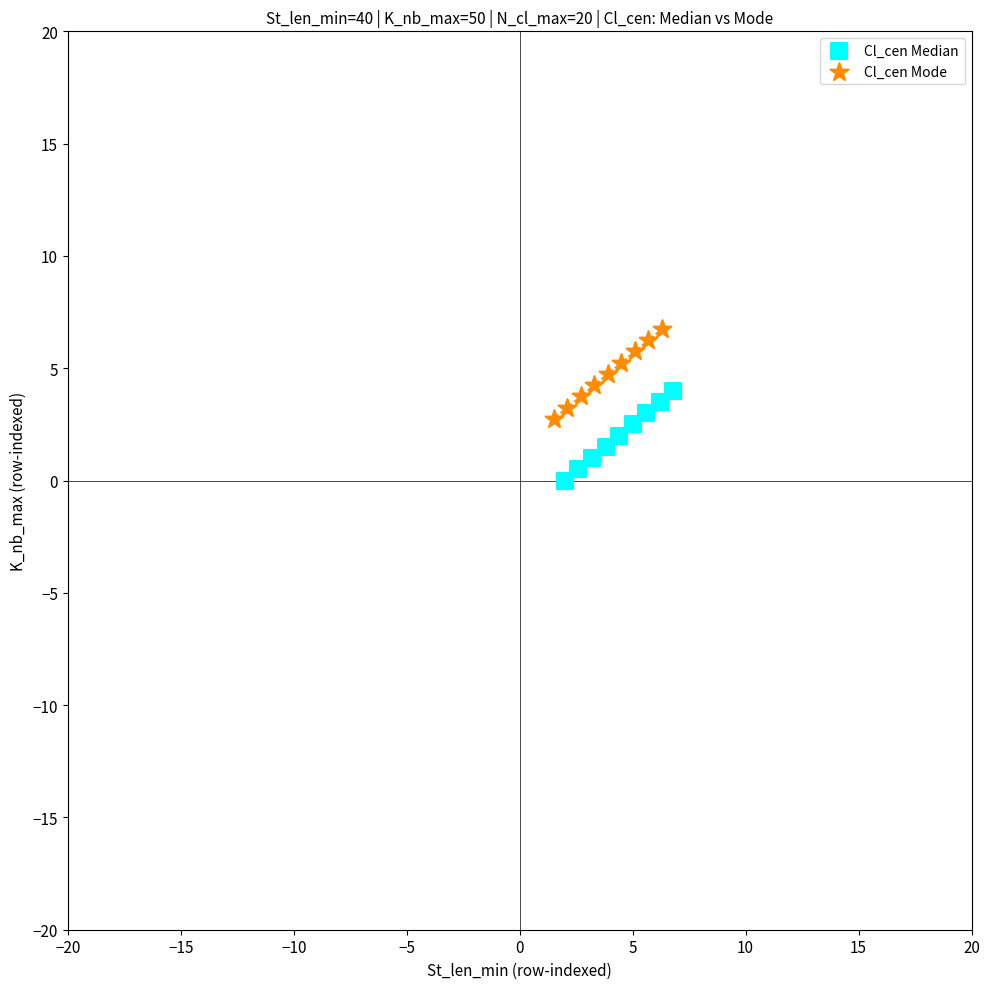

What are all the series names shown in the legend?

Cl_cen Median, Cl_cen Mode